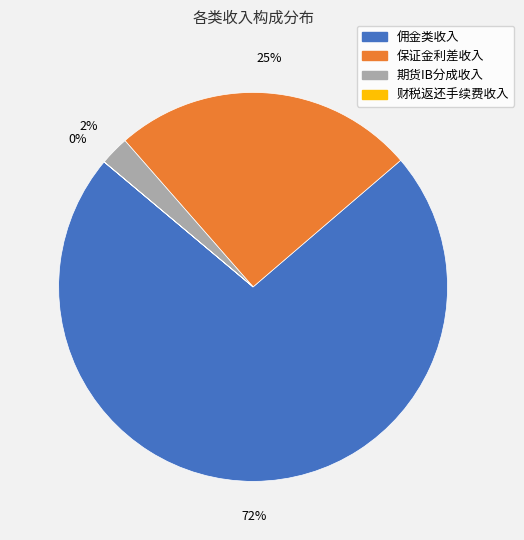

To the nearest percent, what portion does 保证金利差收入 represent?

25%